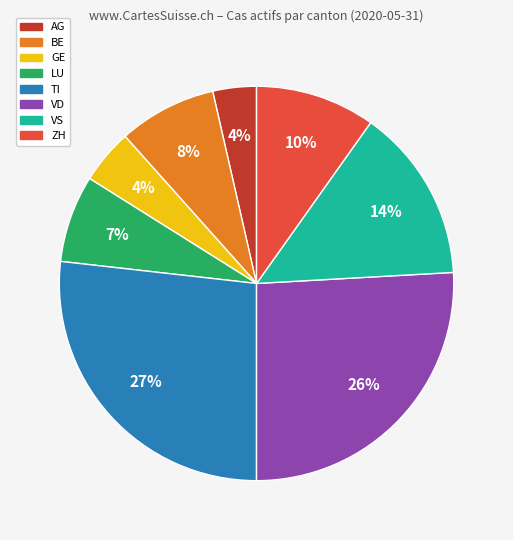

What percentage is the TI slice, to the nearest percent?

27%